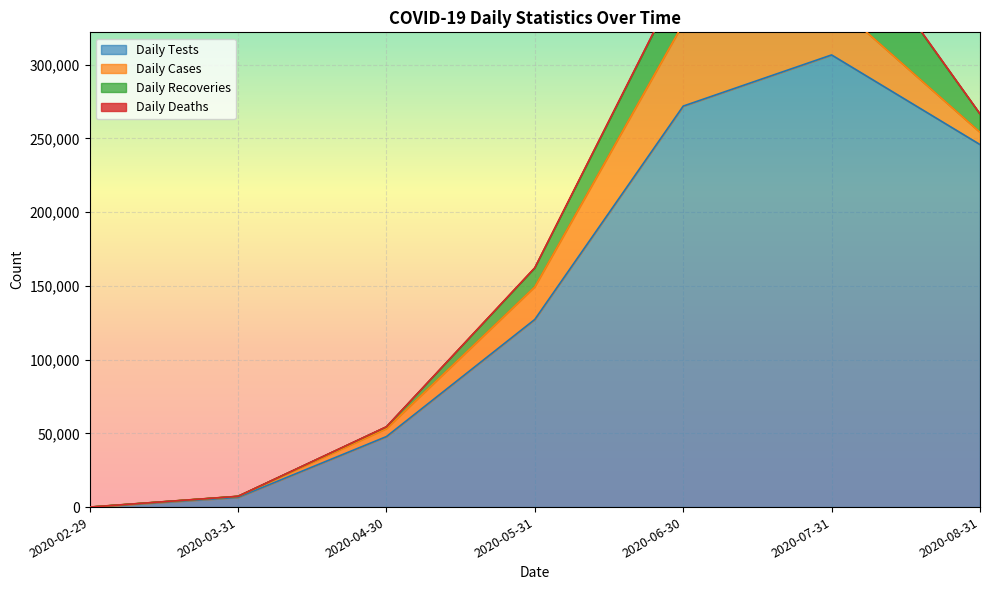

What is the difference between the maximum and second lowest values in the Daily Tests series?

300051